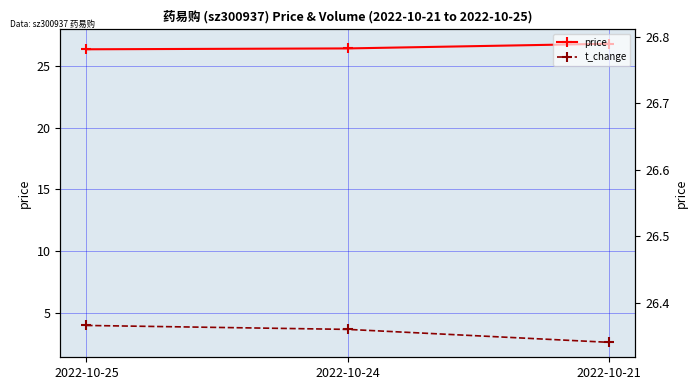

At which label does t_change reach its peak?

2022-10-25